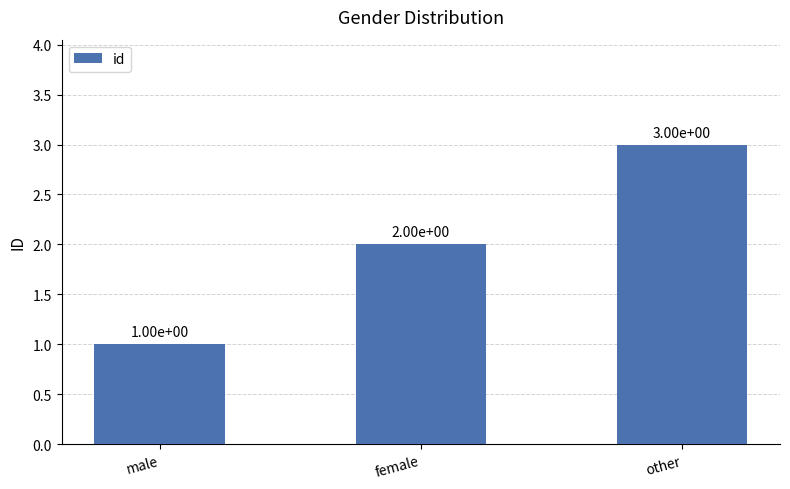

Count the number of categories in the chart.

3